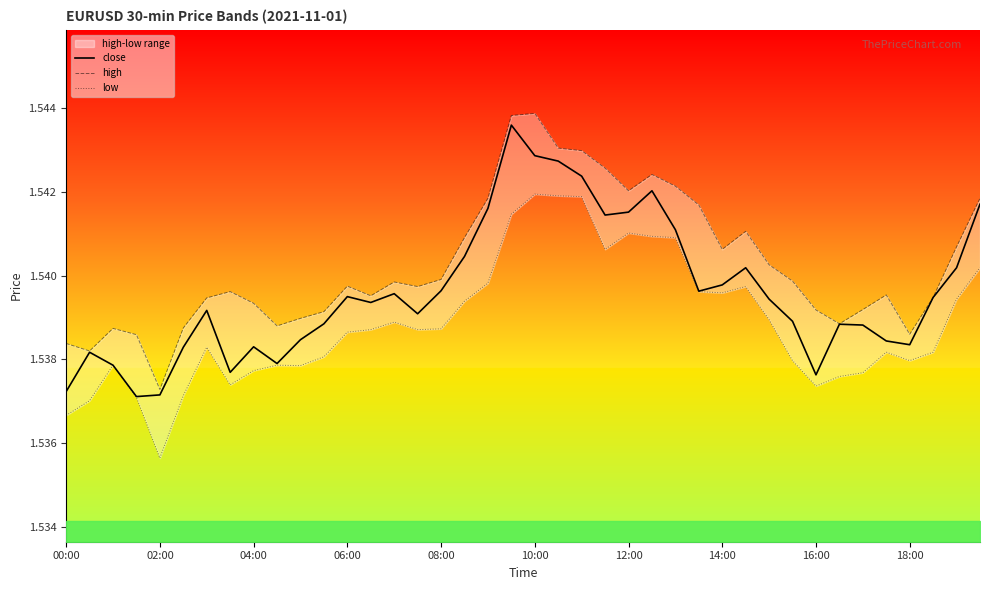

Rank the series at 38 from highest to lowest value.

high, close, low